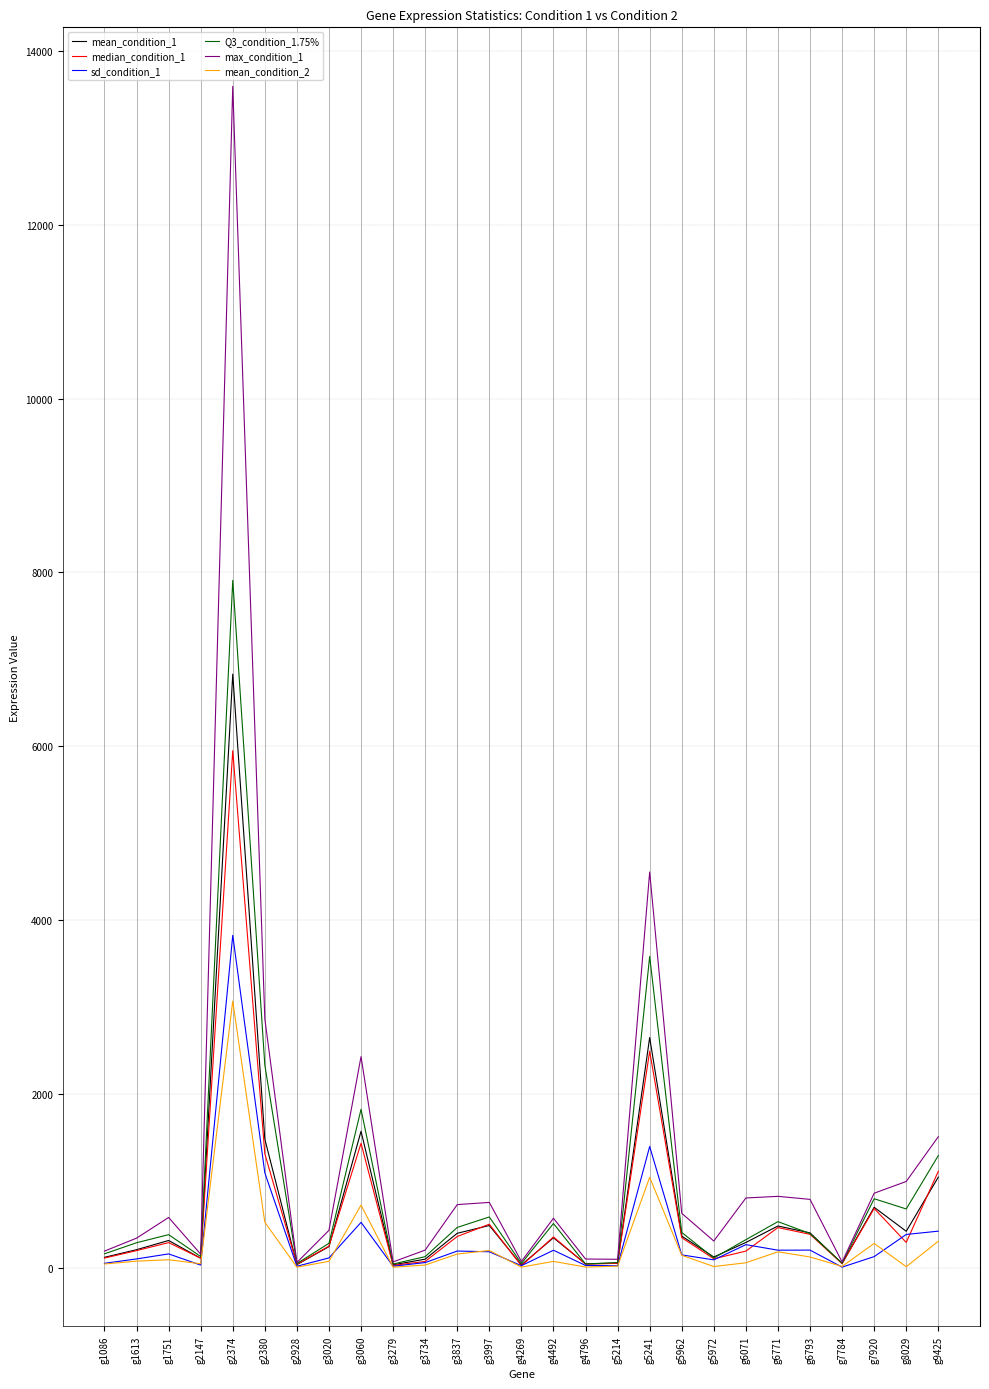

List the series in order of their peak value, highest first.

max_condition_1, Q3_condition_1.75%, mean_condition_1, median_condition_1, sd_condition_1, mean_condition_2